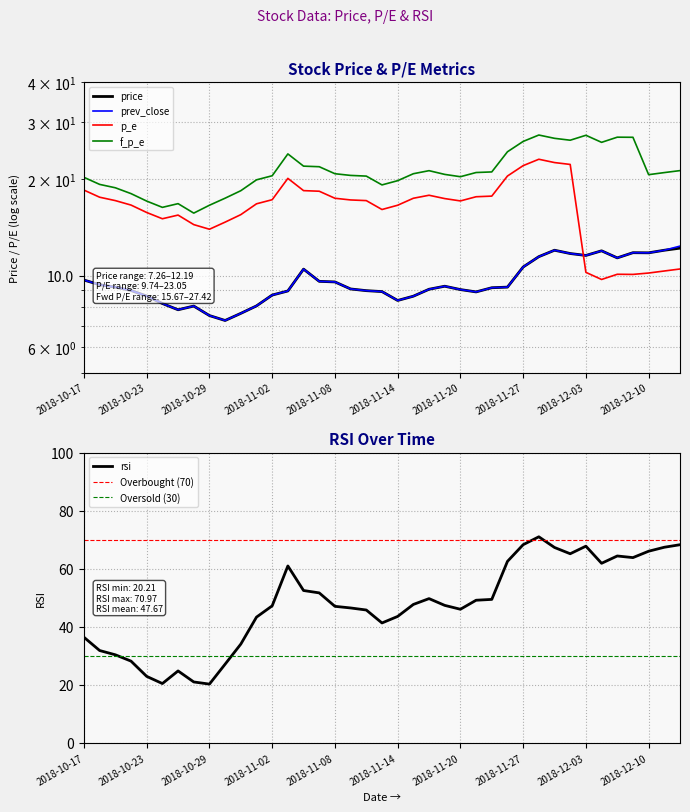

At 2018-11-14, list the series in order from smallest to largest.

price, prev_close, p_e, f_p_e, rsi